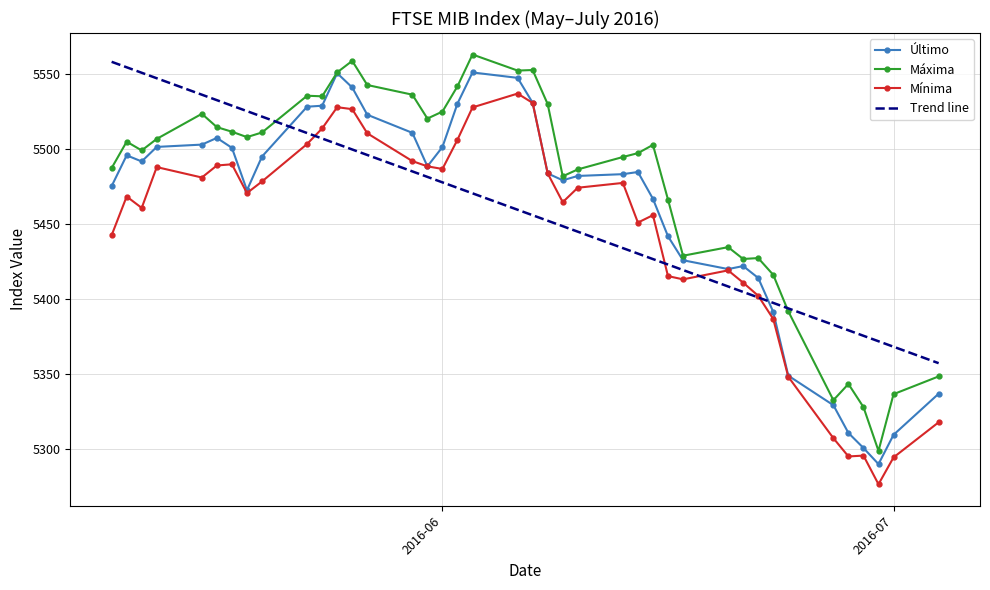

What is the maximum value for Máxima?

5563.2